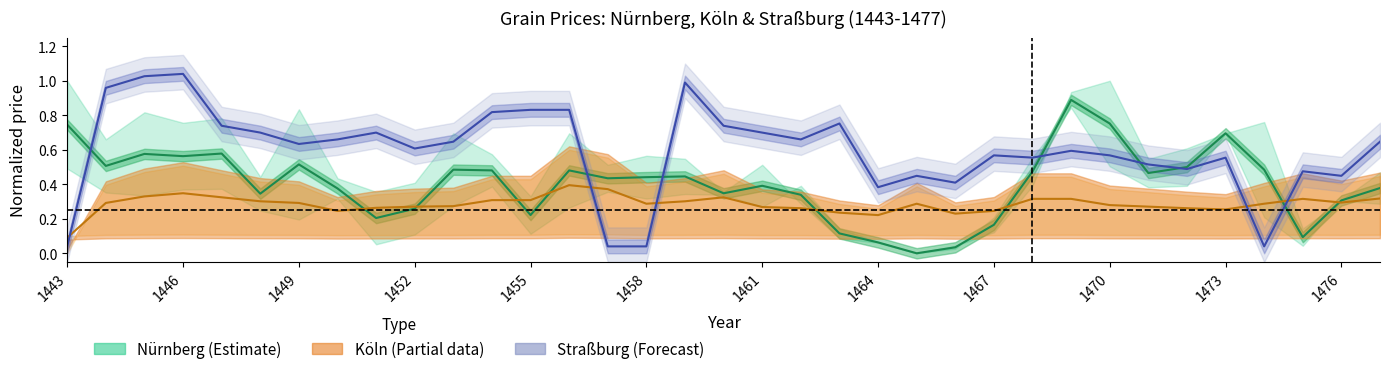

Which series has the largest total across all categories?

Straßburg mid